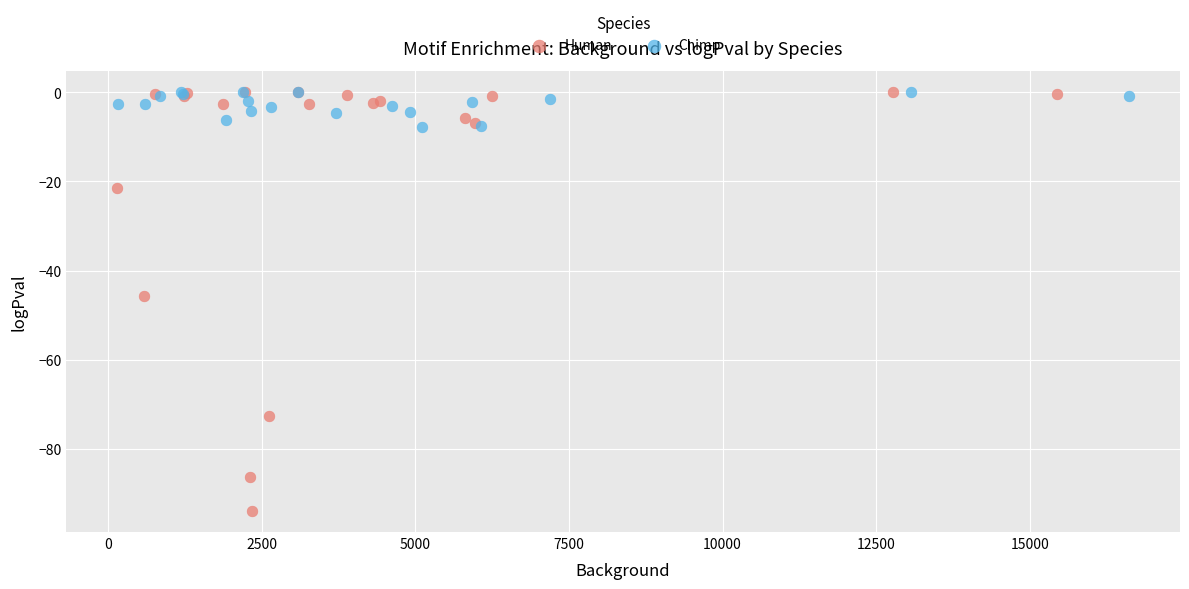

Which series has the widest spread of Y values?

Human